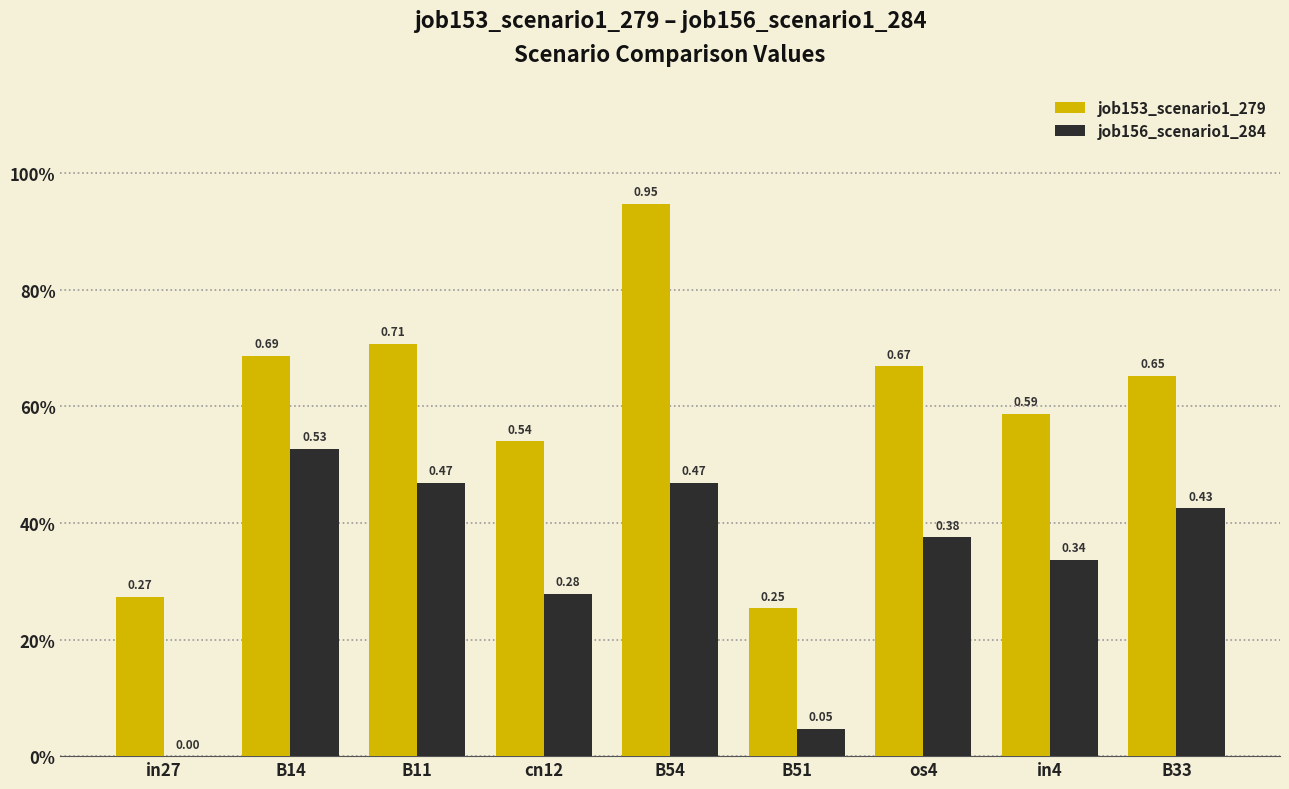

What are all the series names shown in the legend?

job153_scenario1_279, job156_scenario1_284